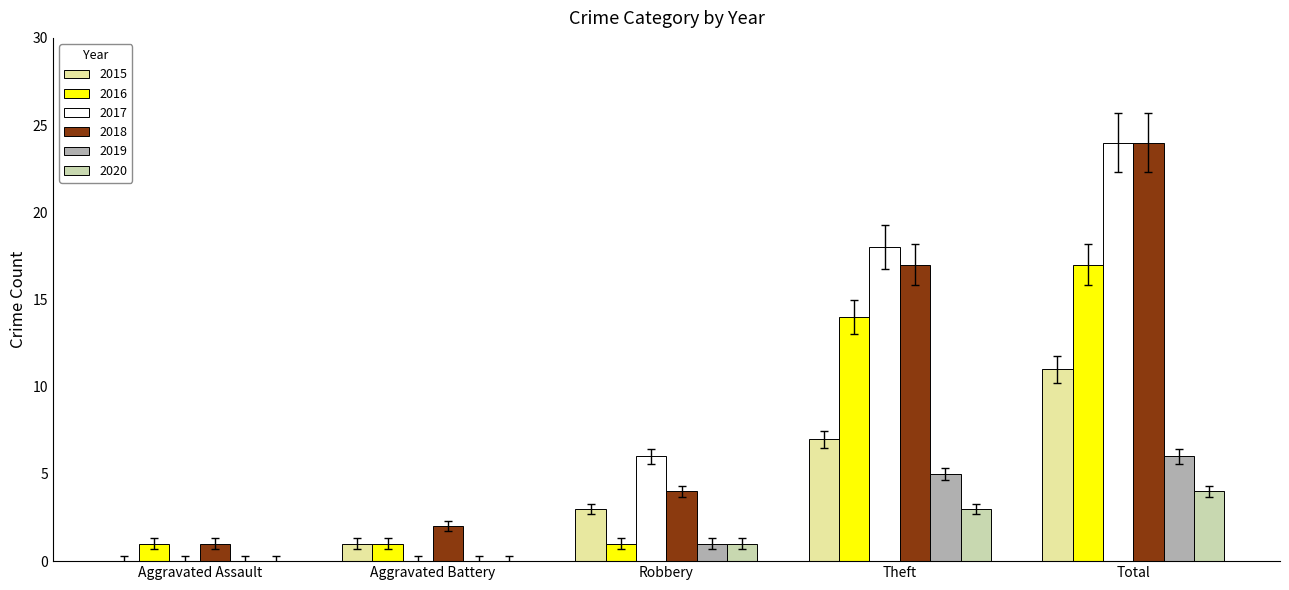

Is it true that 2015 equals 2 at Aggravated Battery?

False